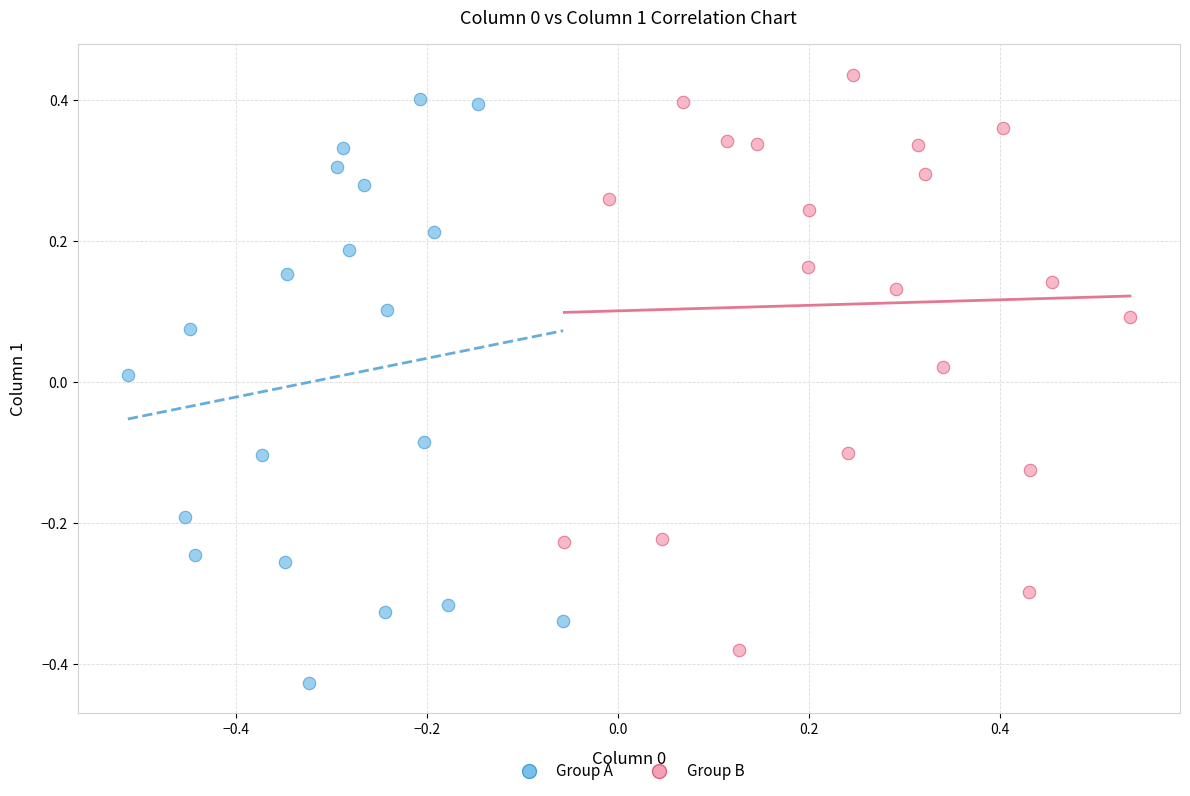

Which series contains the lowest Y value?

Group A